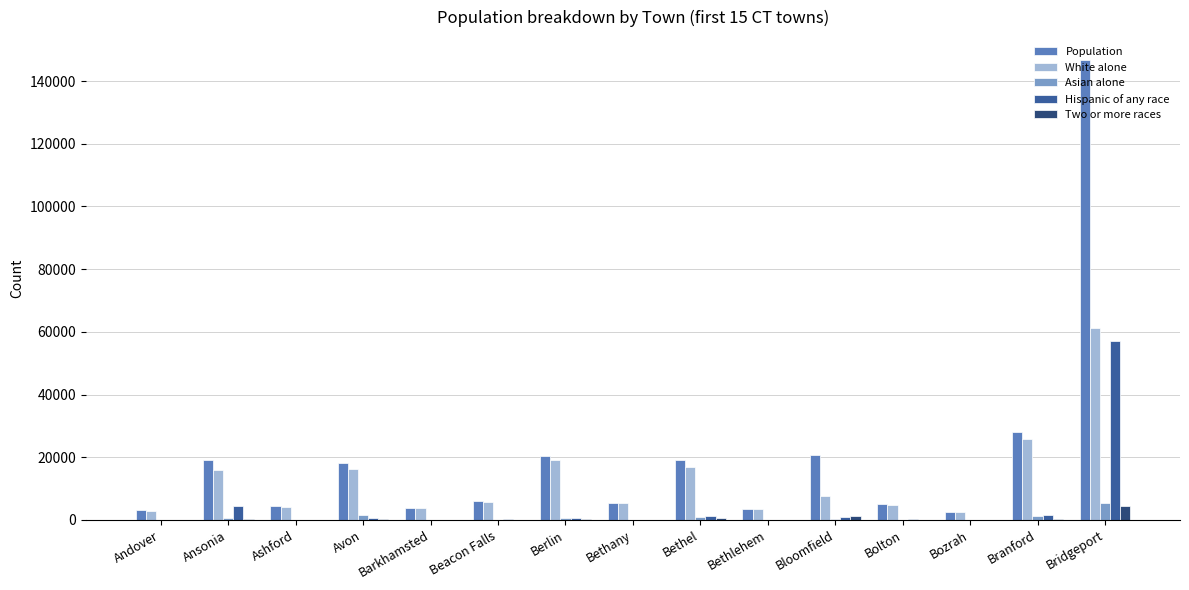

Which category has the highest value in the Hispanic of any race series?

Bridgeport